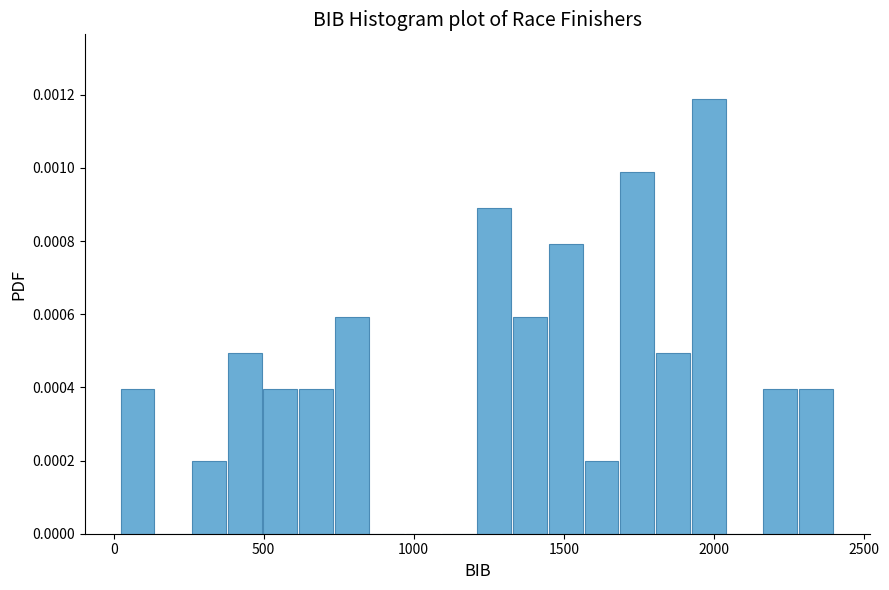

Read against the x-axis, roughly where is the centre of the tallest bar?

2000